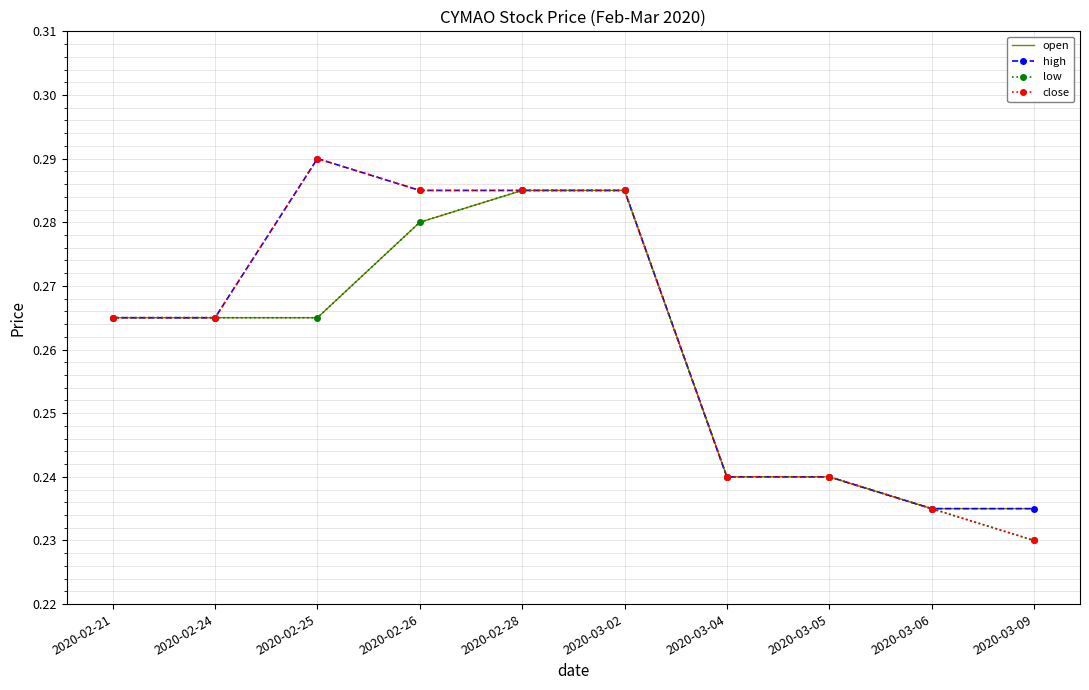

Which category has the highest value in the close series?

2020-02-25